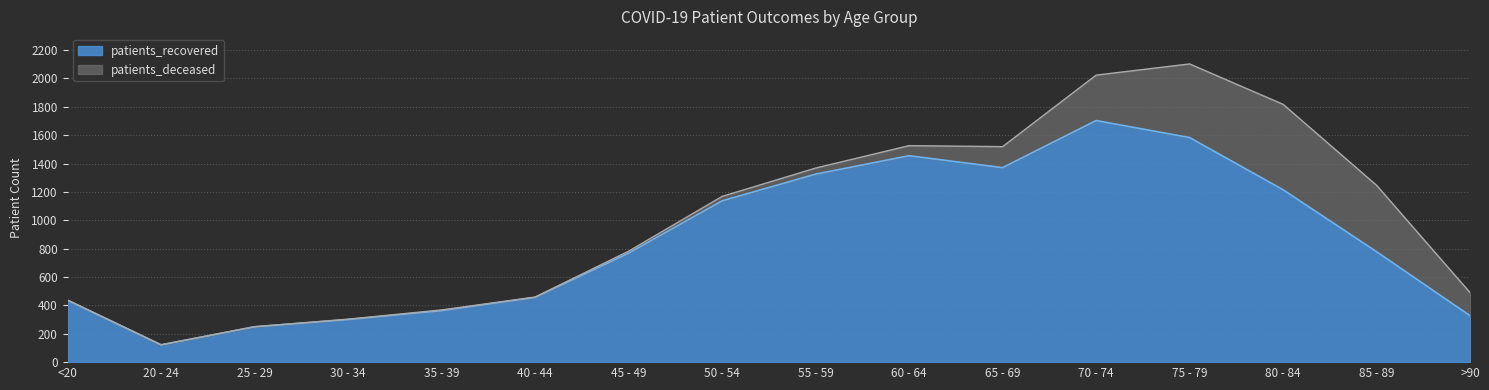

At which label is the value closest to 912?

85 - 89